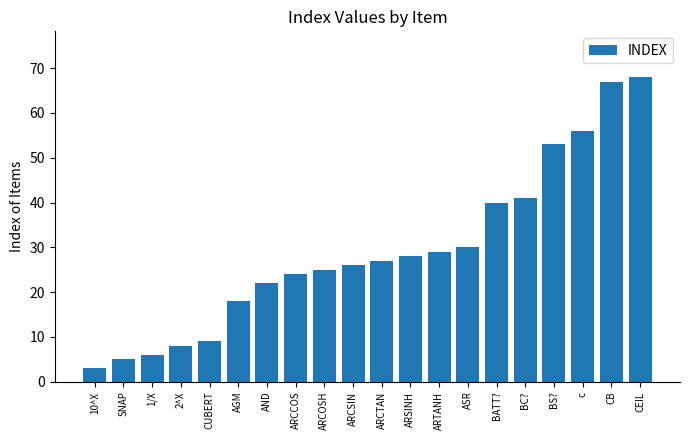

Reading left to right, list all the values displayed in this chart.

10^X=3	SNAP=5	1/X=6	2^X=8	CUBERT=9	AGM=18	AND=22	ARCCOS=24	ARCOSH=25	ARCSIN=26	ARCTAN=27	ARSINH=28	ARTANH=29	ASR=30	BATT?=40	BC?=41	BS?=53	c=56	CB=67	CEIL=68